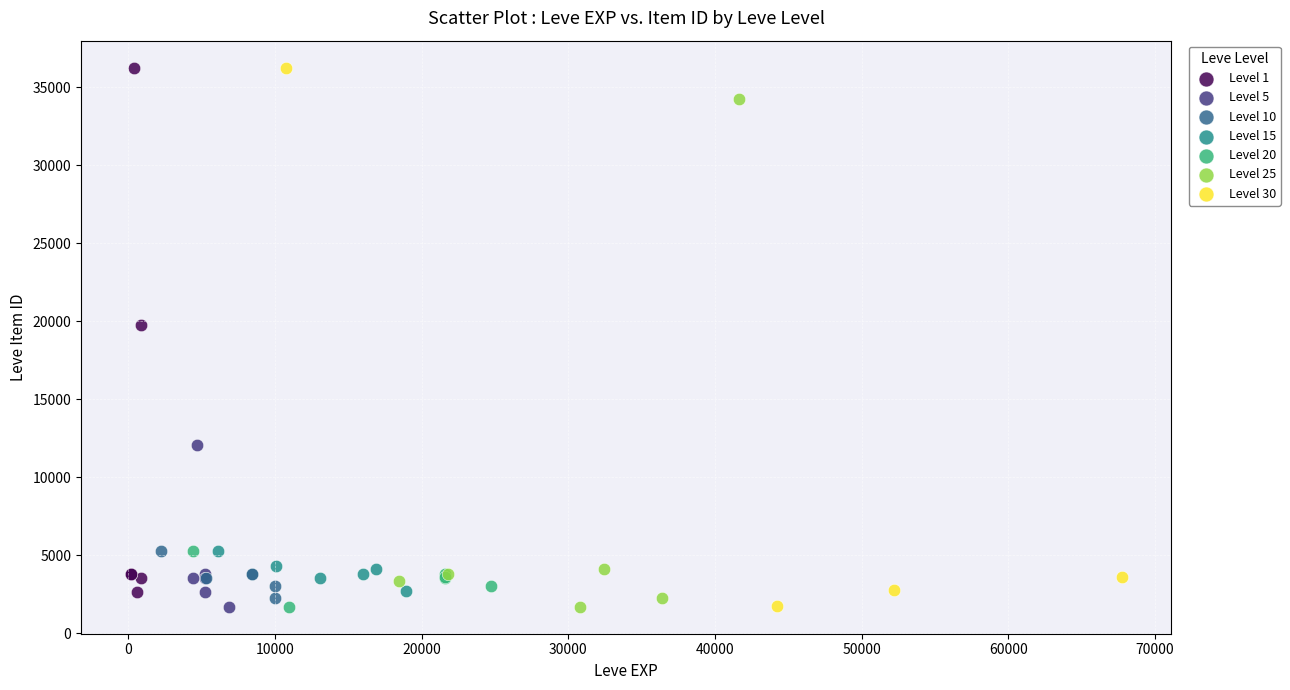

What are all the series names shown in the legend?

Level 1, Level 5, Level 10, Level 15, Level 20, Level 25, Level 30